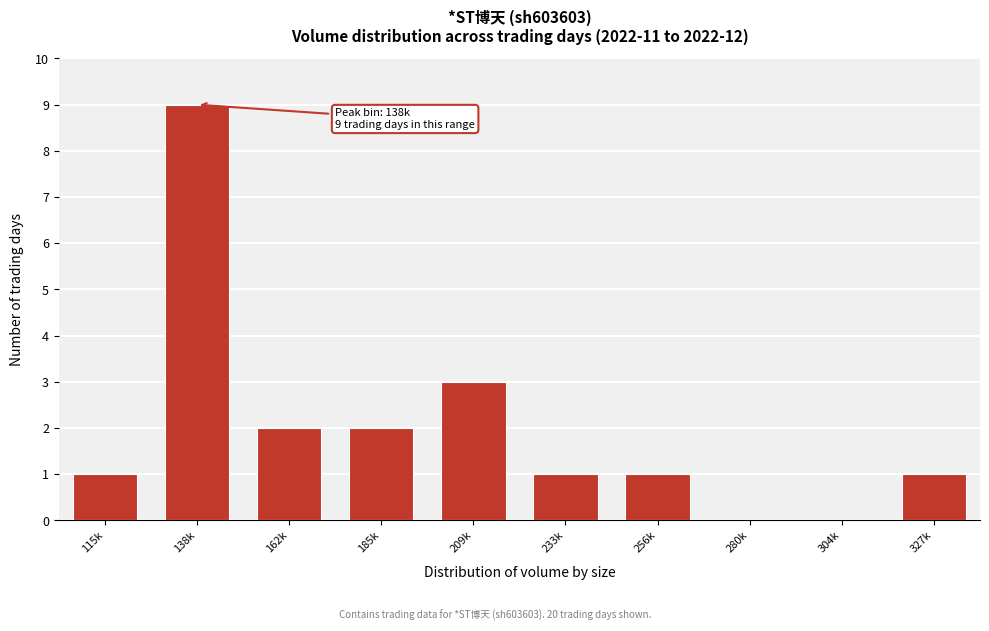

Reading right to left, transcribe all the data shown in this chart.

327k=1	304k=0	280k=0	256k=1	233k=1	209k=3	185k=2	162k=2	138k=9	115k=1